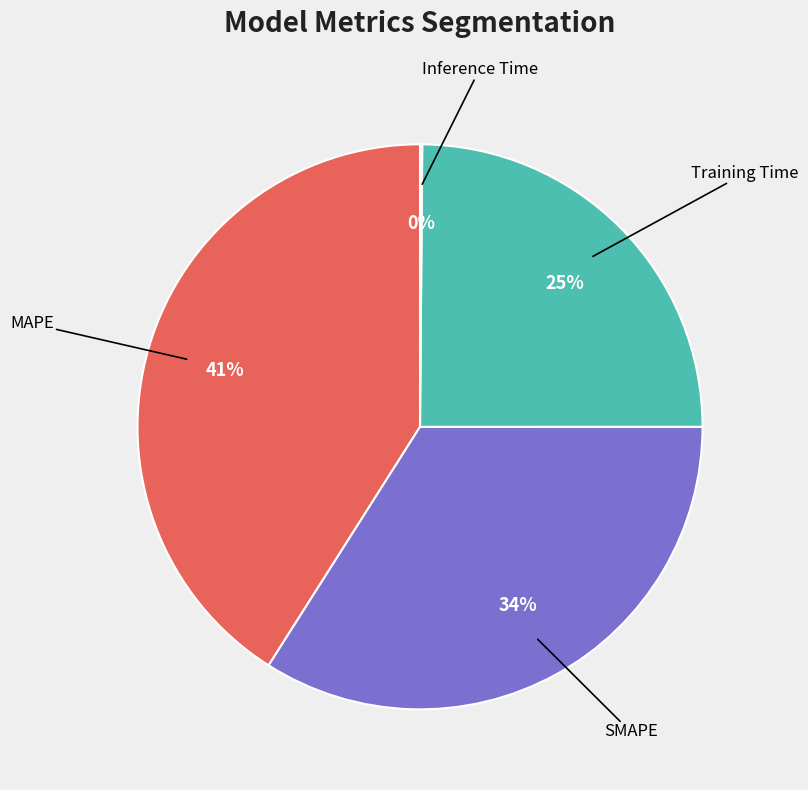

Is there a majority slice in this chart?

No